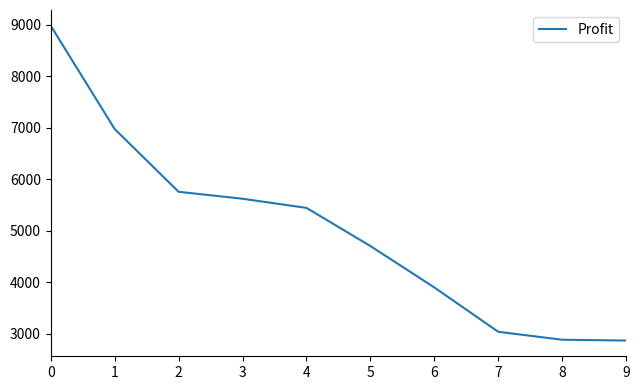

True or false: the data shows 3038.6 at 7.

True